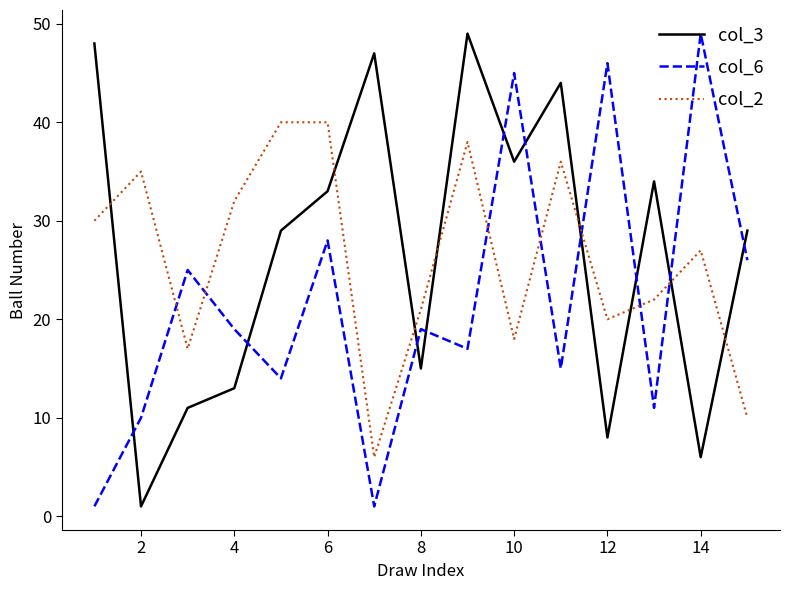

True or false: col_2 and col_6 intersect in this chart.

True